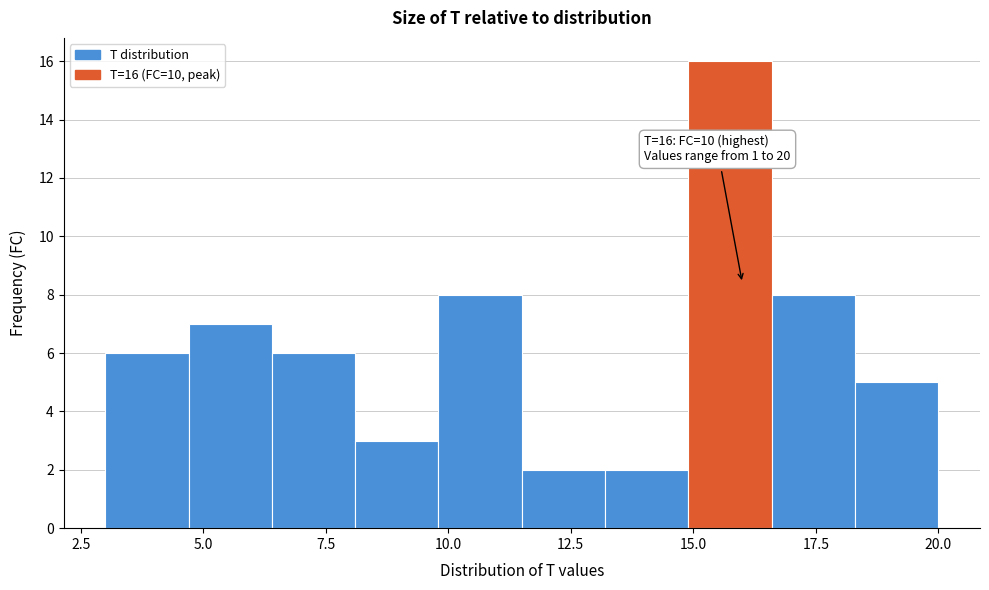

Around what value on the x-axis is the tallest bar? Give the approximate position of its centre, as read against the axis.

16.0